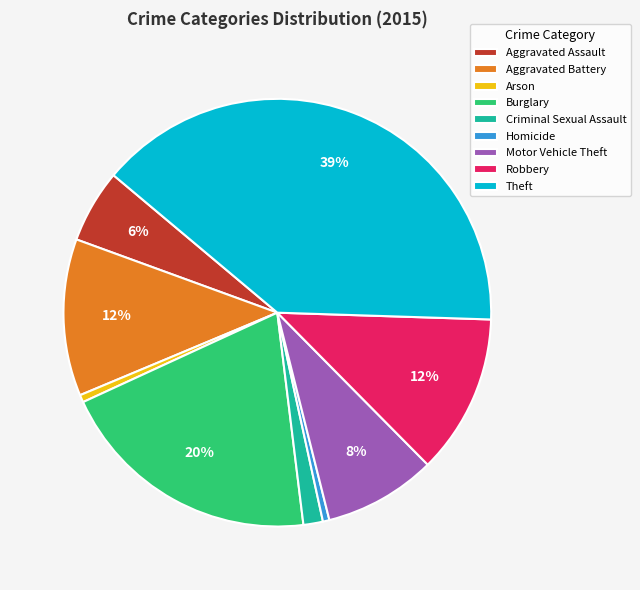

What percentage is the Arson slice, to the nearest percent?

1%